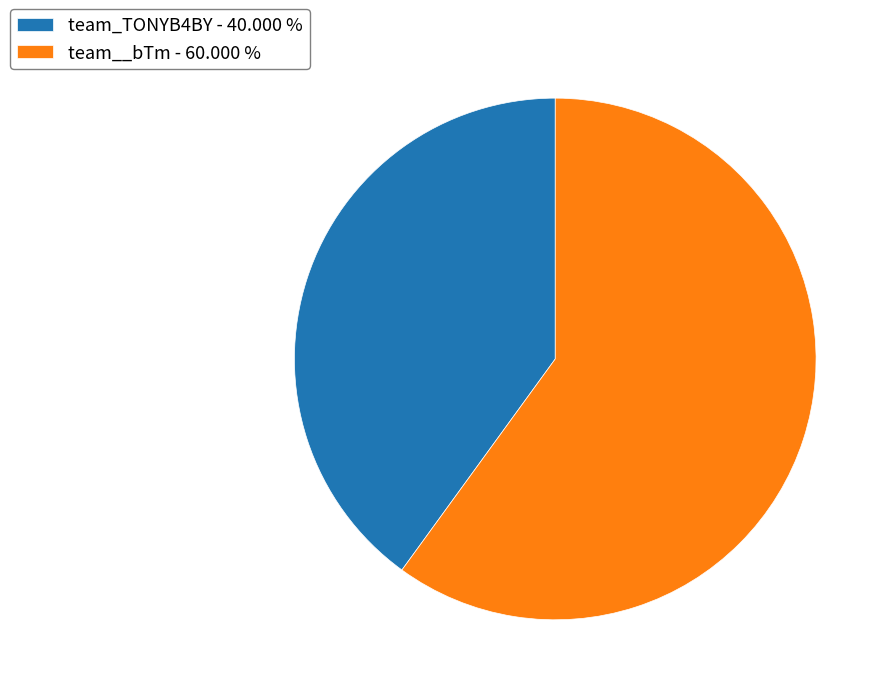

Is it true that team_TONYB4BY is 40% of the pie?

True